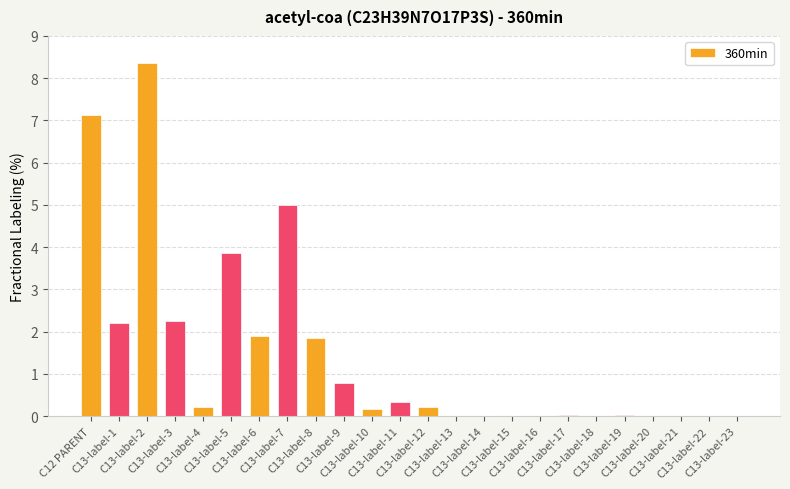

What is the average value?

1.4